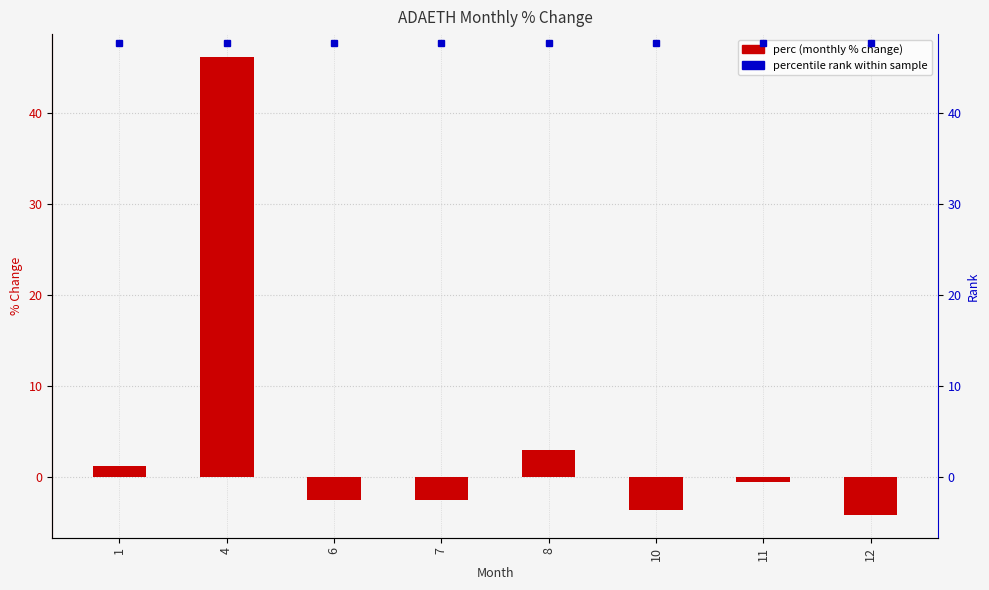

At which label is the value closest to 21?

8